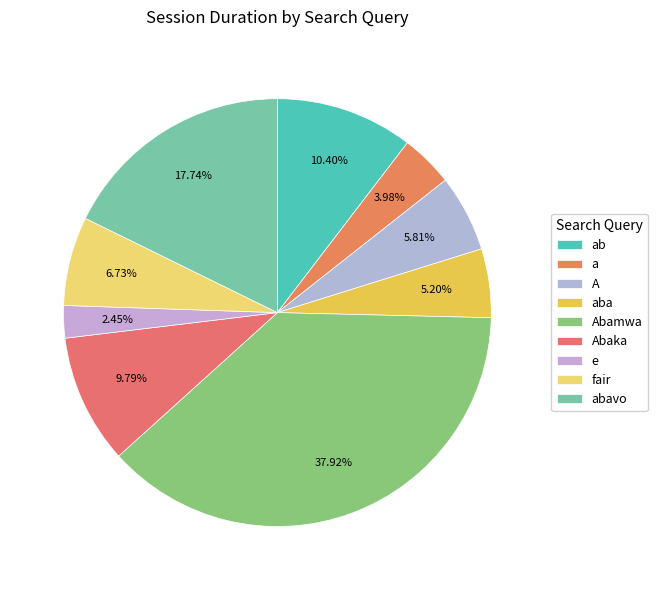

Does fair represent more than half of the total?

No